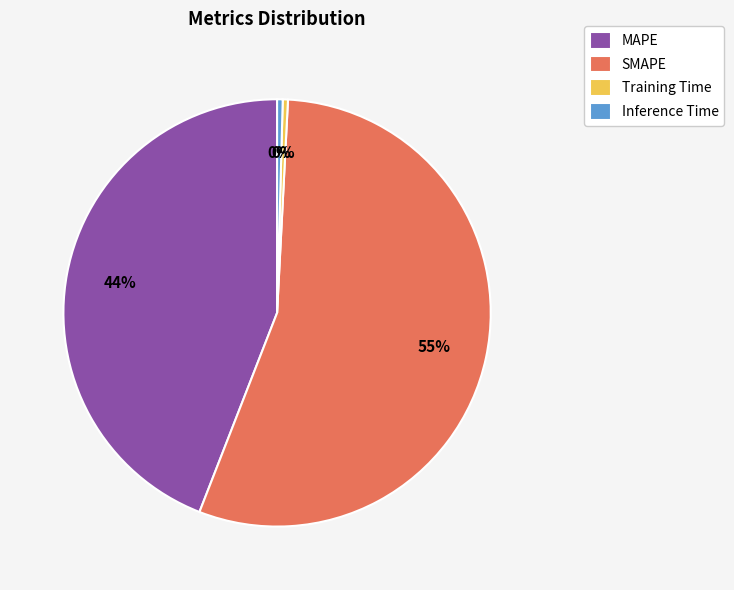

True or false: Inference Time accounts for 0% of the total.

True